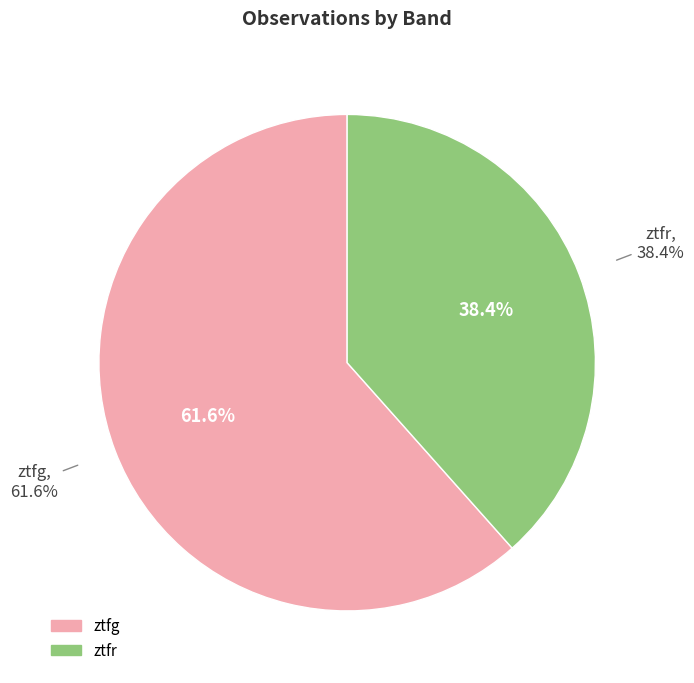

To the nearest percent, what percentage of the pie is ztfg?

62%